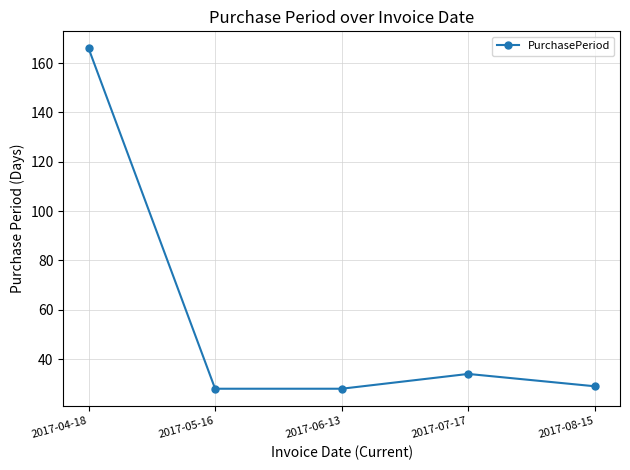

Does the chart display data point markers on the line(s)?

Yes